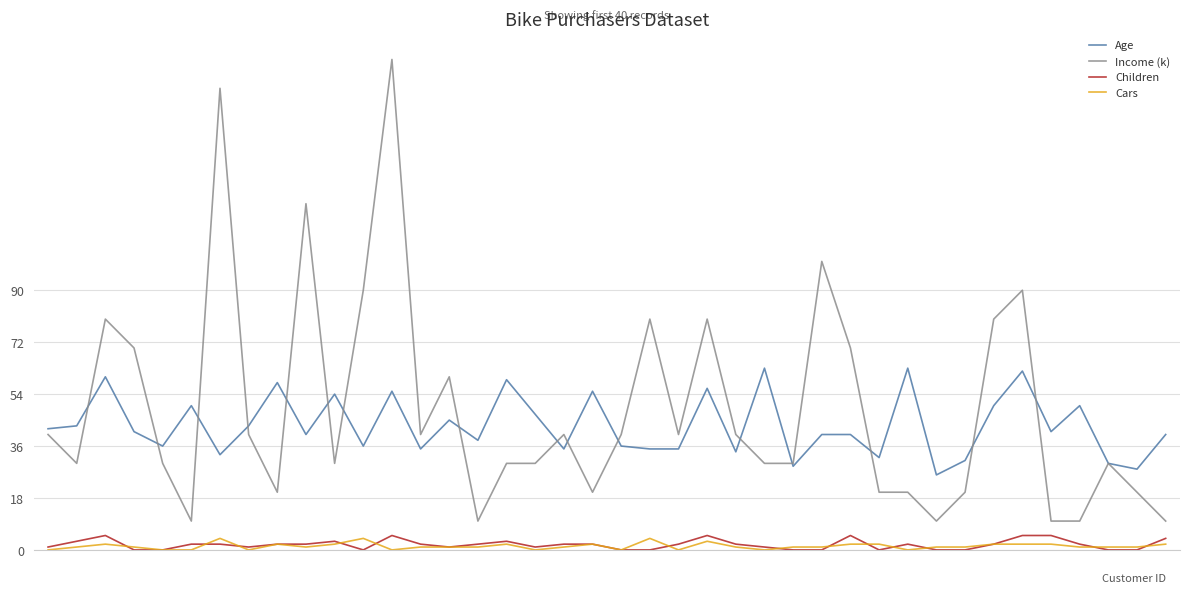

Which series has the largest range (max minus min)?

Income (k)